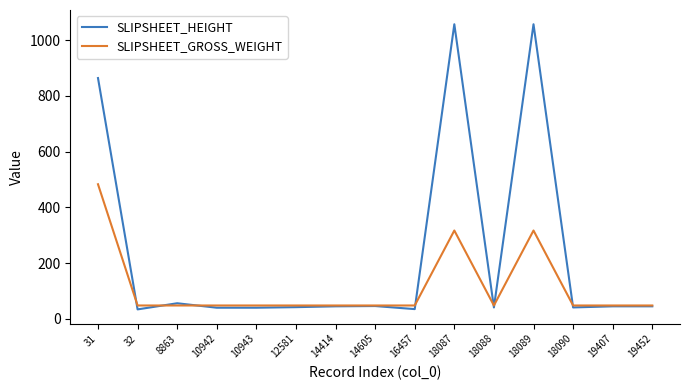

List the series in order of their peak value, lowest first.

SLIPSHEET_GROSS_WEIGHT, SLIPSHEET_HEIGHT